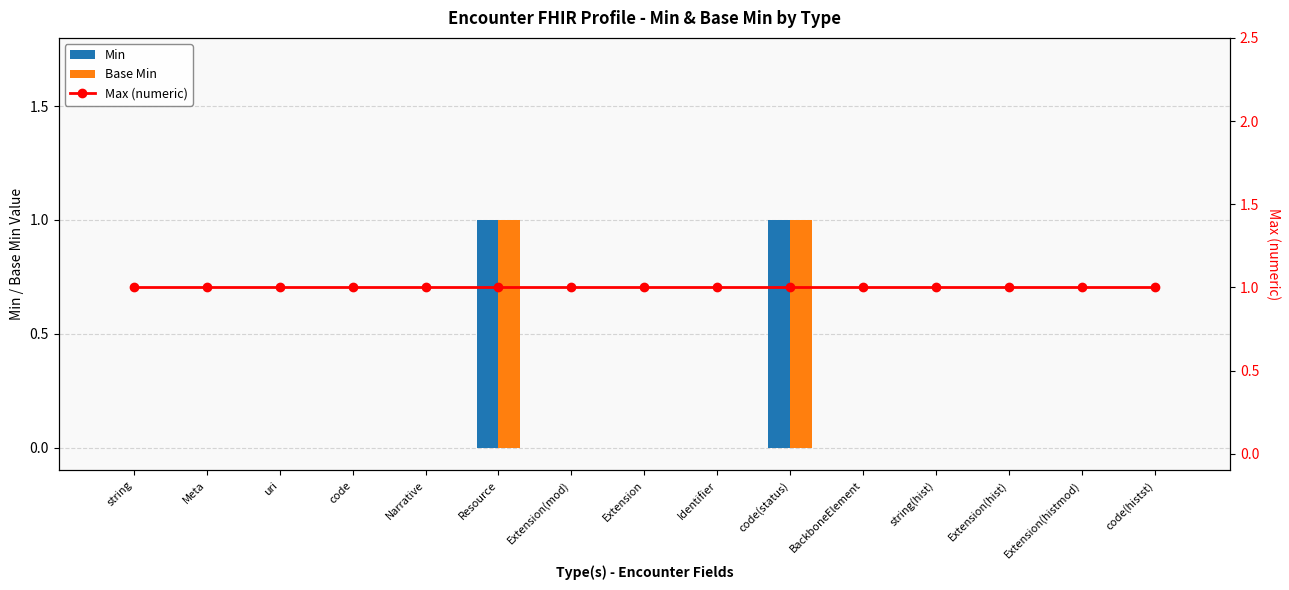

Between string(hist) and Extension, which is larger?

string(hist)